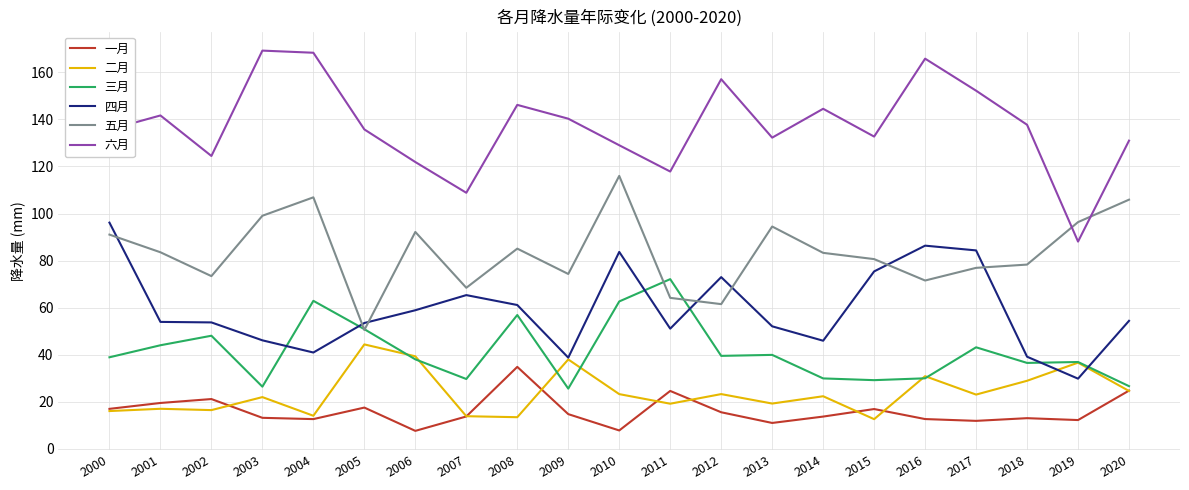

Which series changed the most between 2010 and 2019?

四月